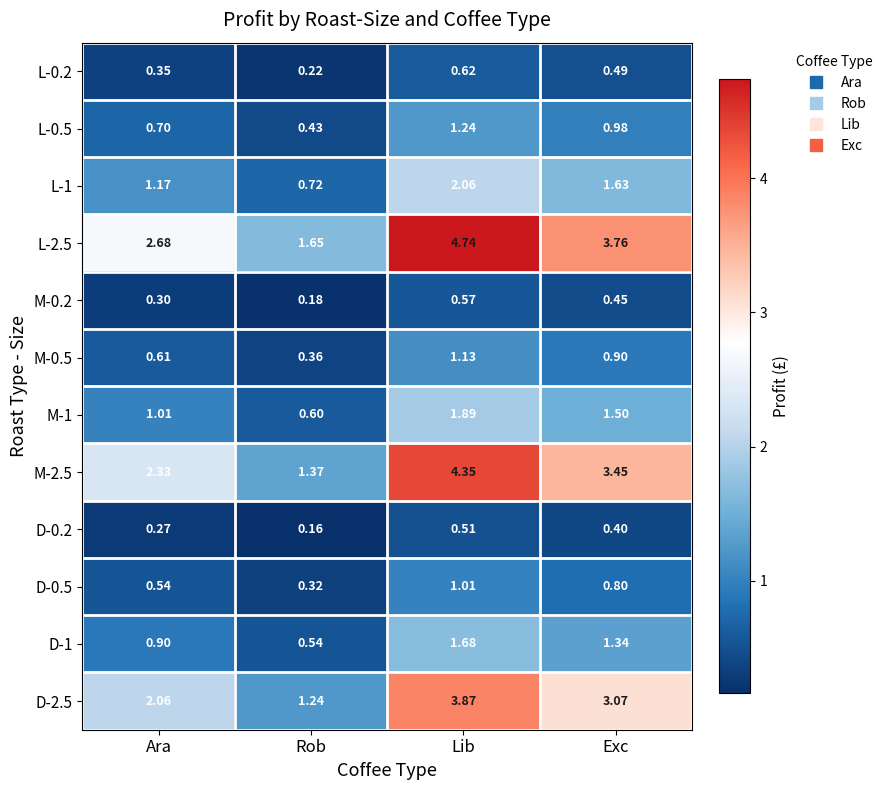

At which category does the chart reach its minimum across all series?

Rob